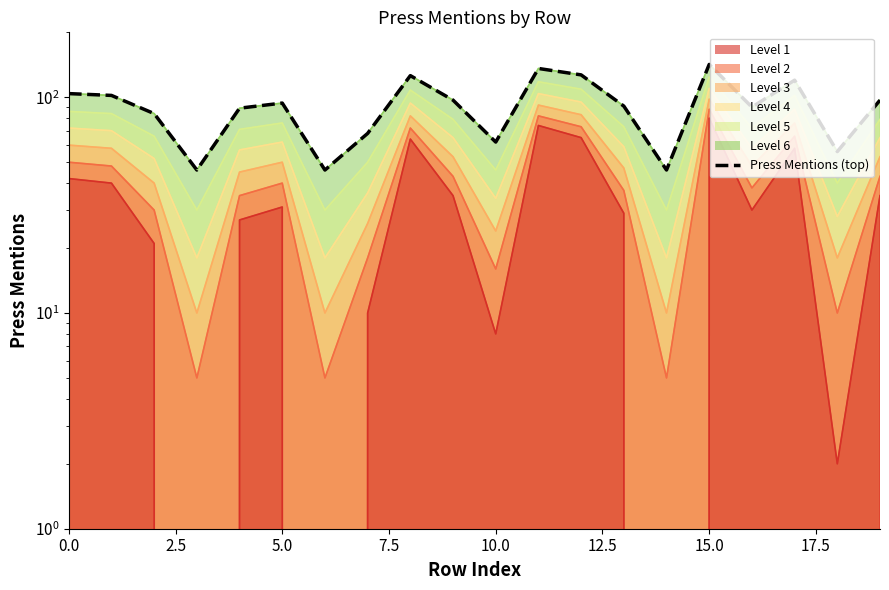

What is the change in value from 17.5 to 16?

+22